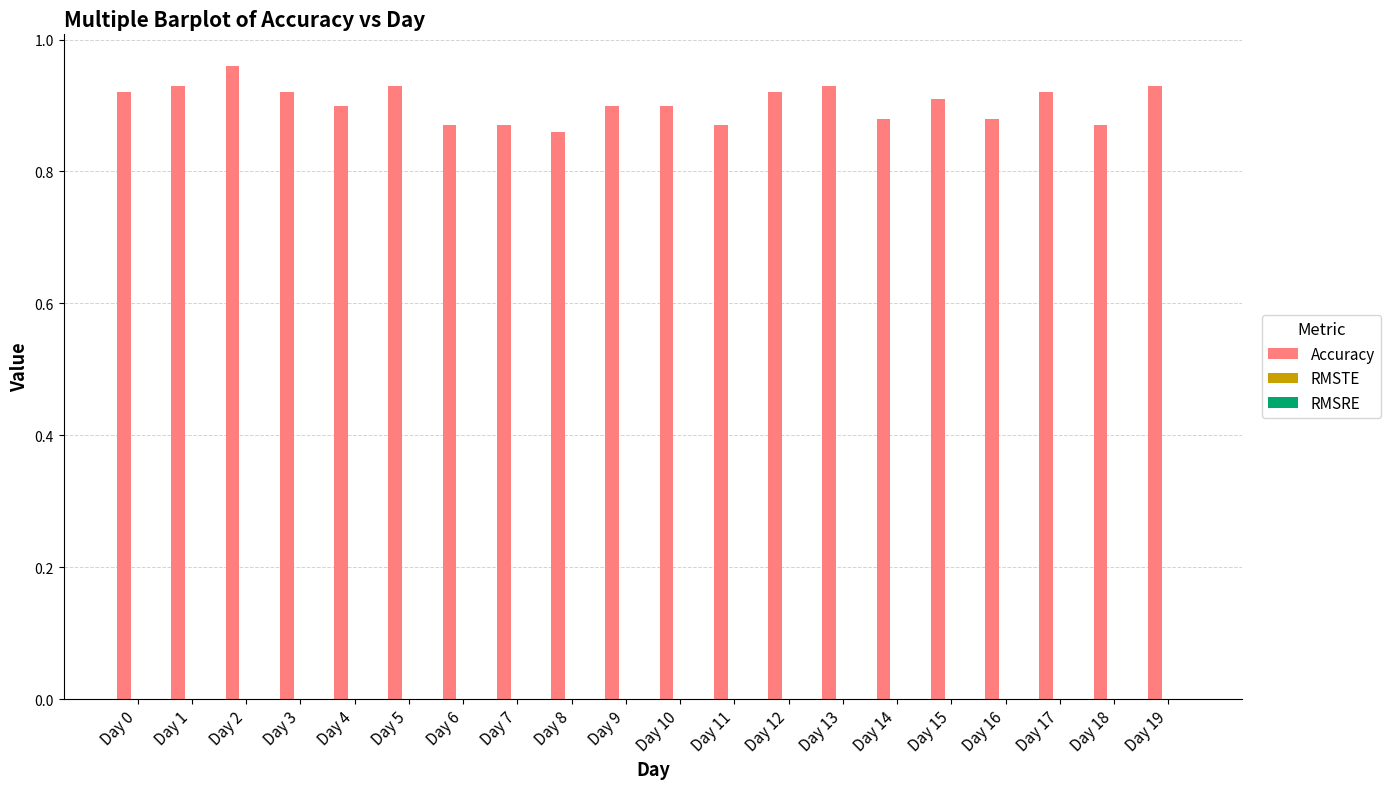

How many bars are there in total?

20